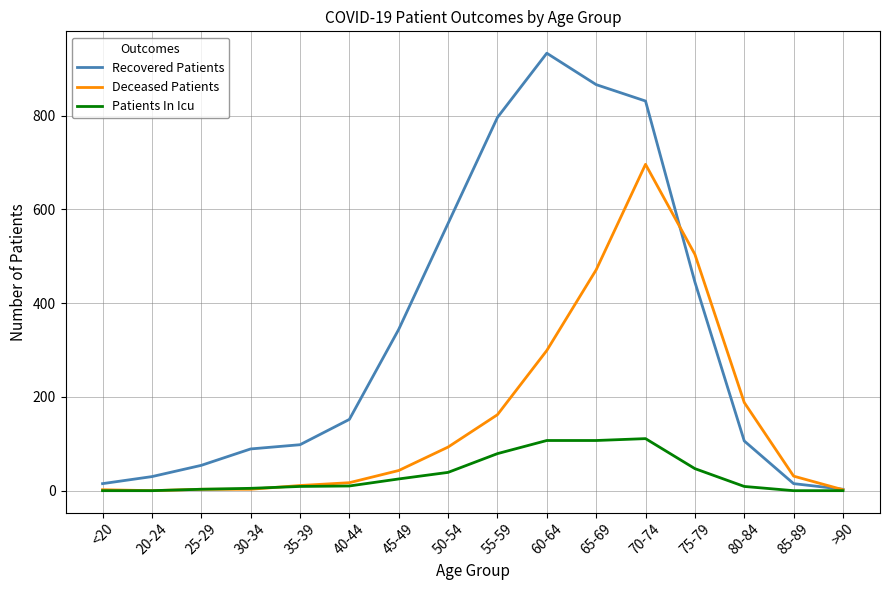

At which label is Deceased Patients closest to 348?

60-64